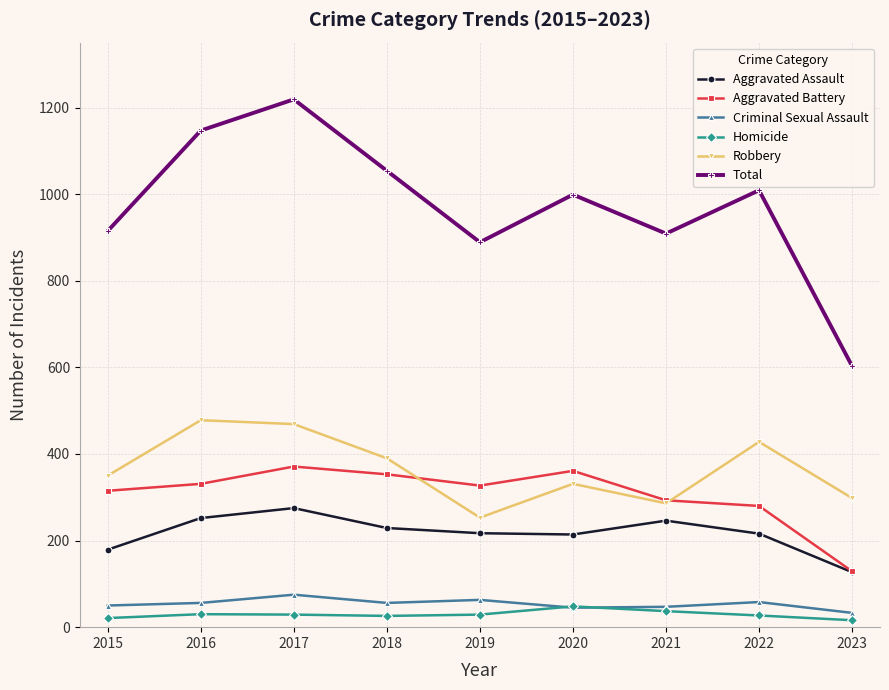

Does the chart have visible grid lines?

Yes